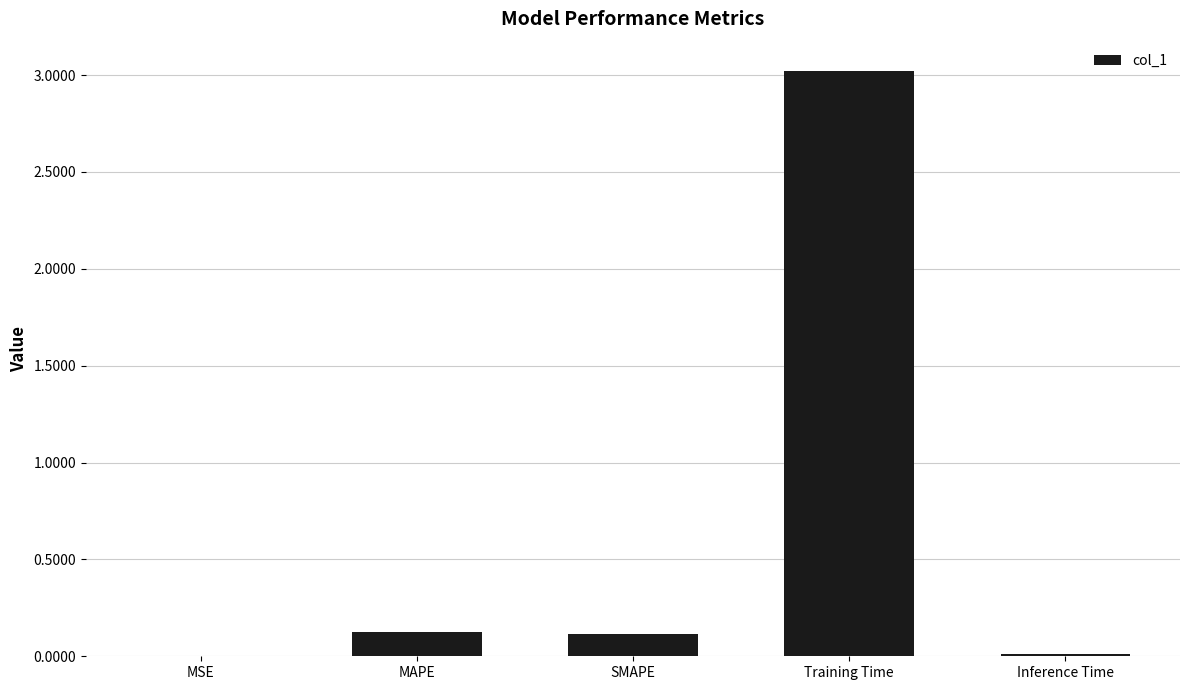

What is the change in value from MSE to Training Time?

+3.0